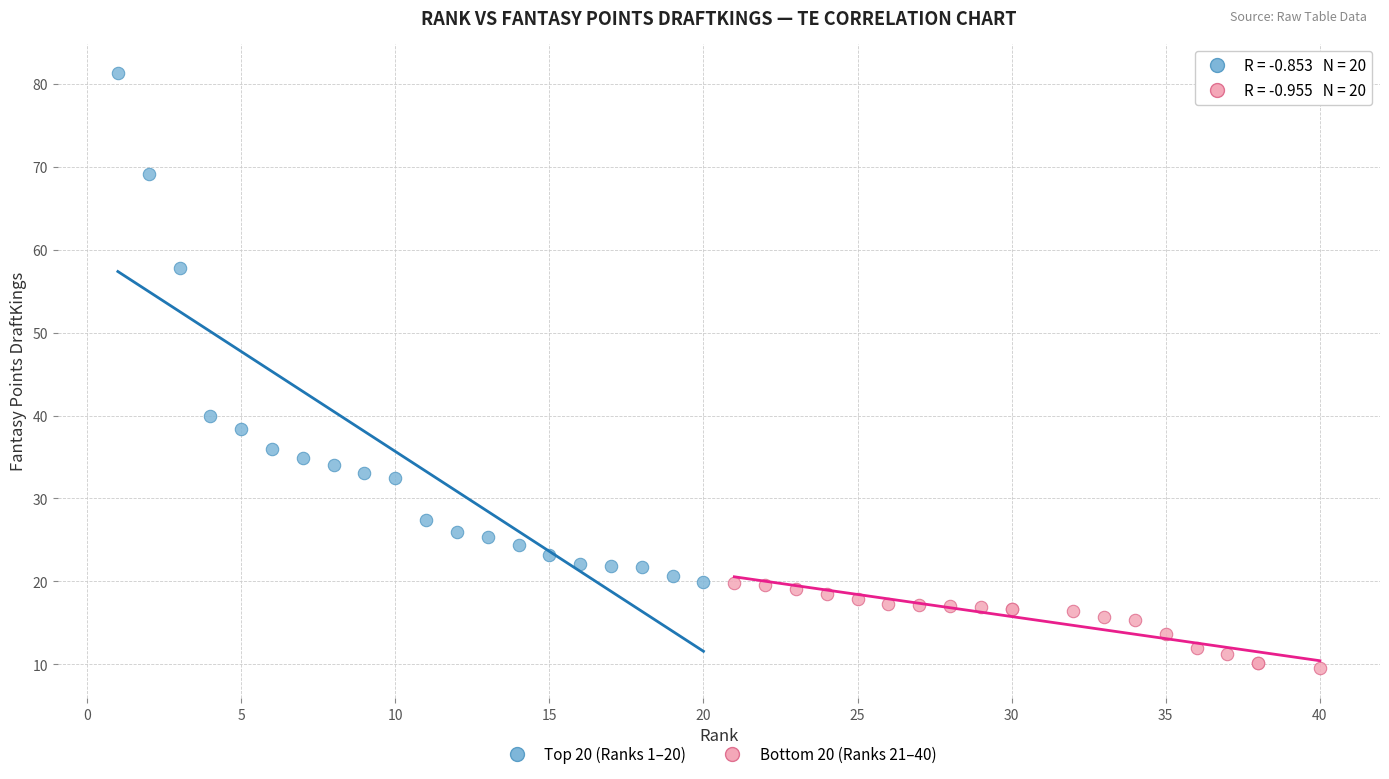

Which series has the widest spread of Y values?

Top 20 (Ranks 1–20)